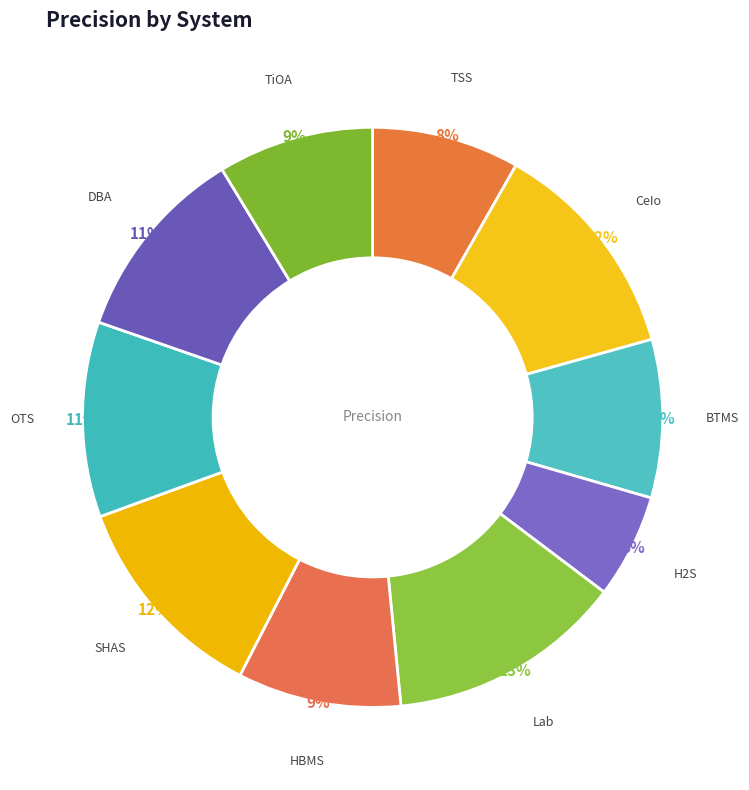

Do OTS and CeIo together represent more than half of the pie?

No